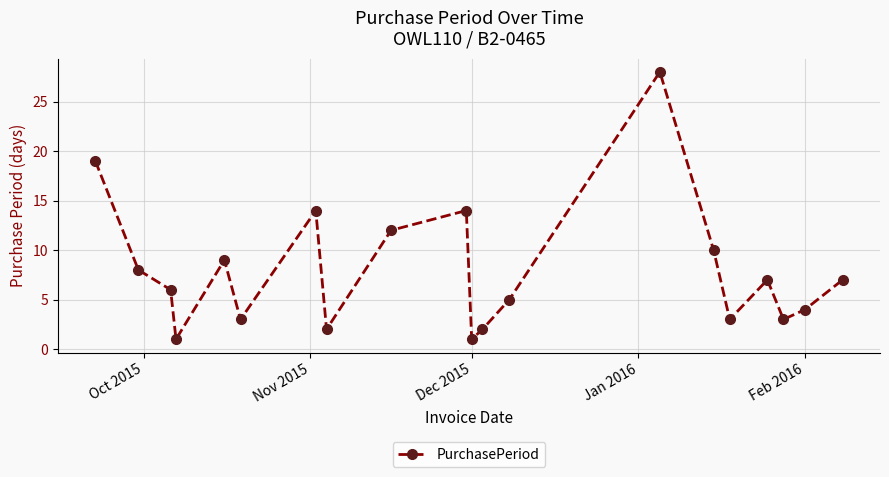

What is the difference between the second highest and second lowest values?

18